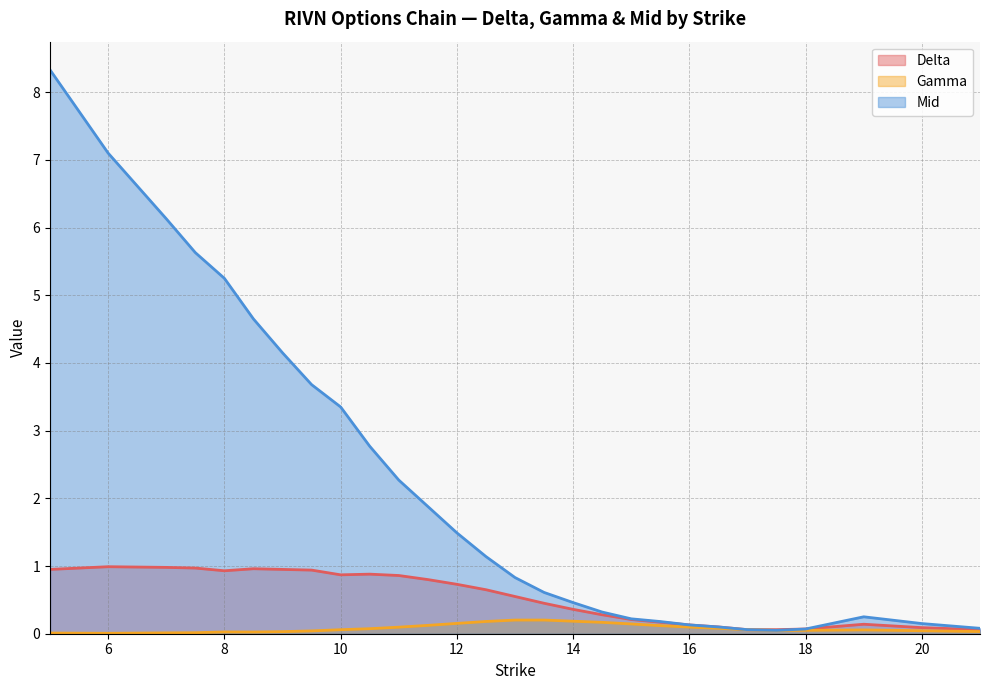

What are all the series names shown in the legend?

Delta, Gamma, Mid